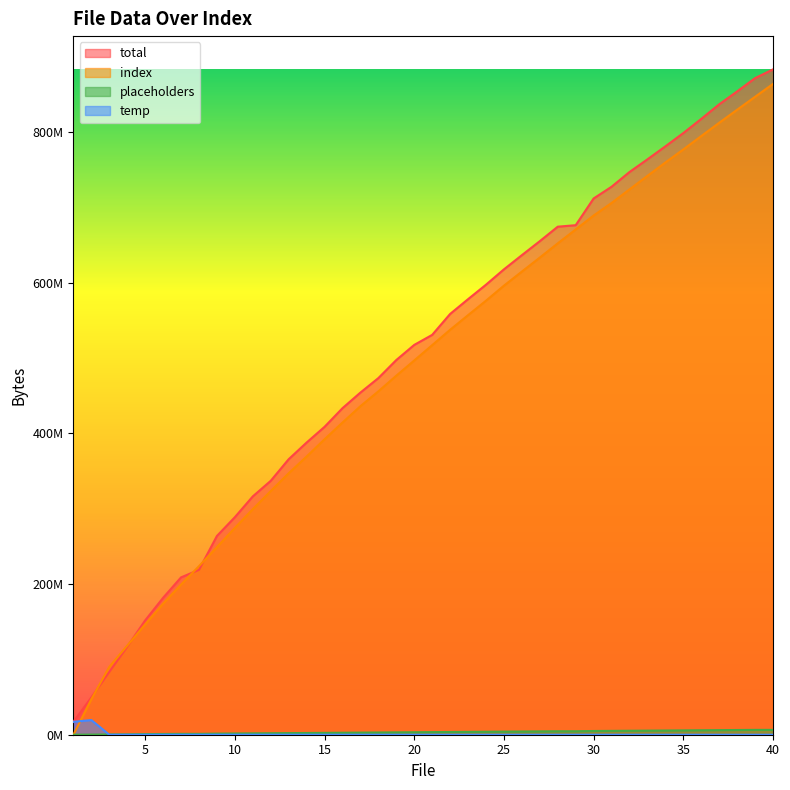

Rank the series by their maximum value, from lowest to highest.

placeholders, temp, index, total